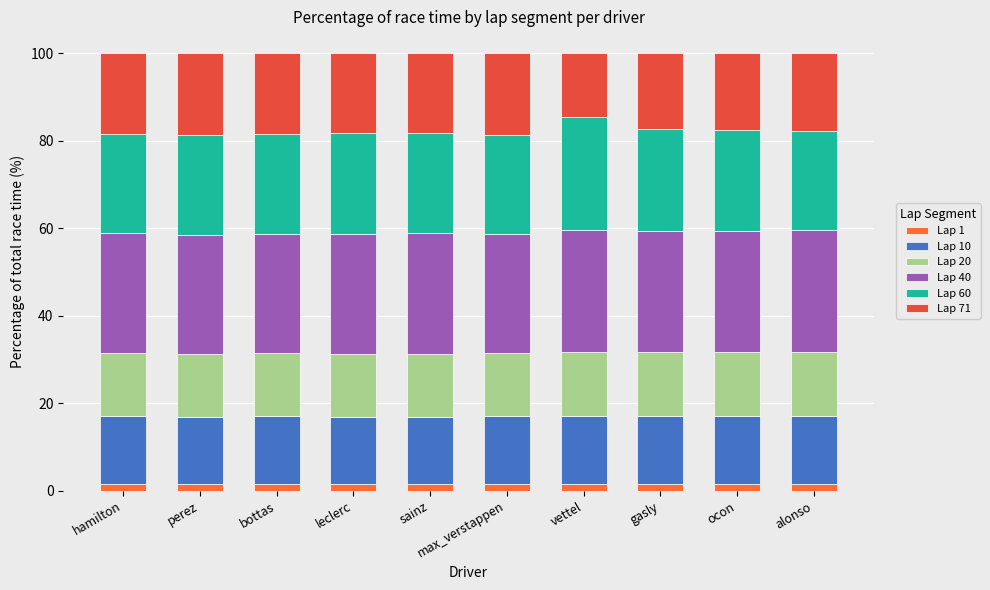

Which series changed the most between perez and alonso?

Lap 71